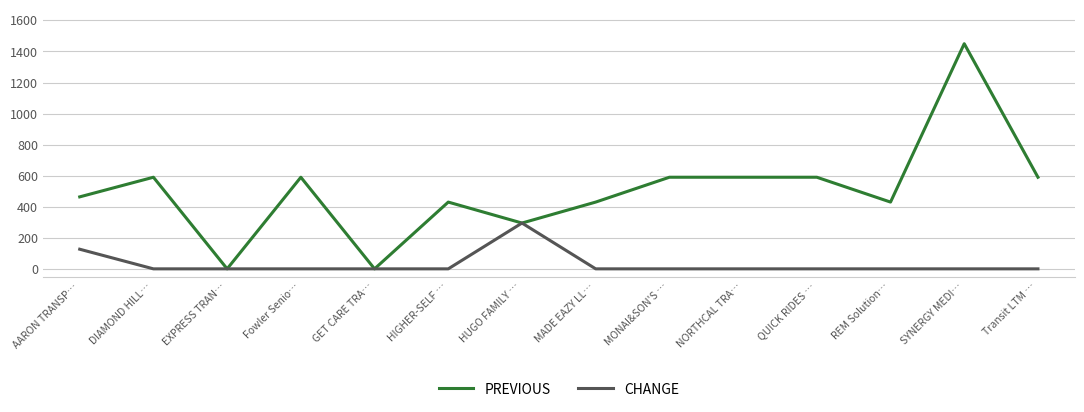

What is the maximum value for CHANGE?

295.0